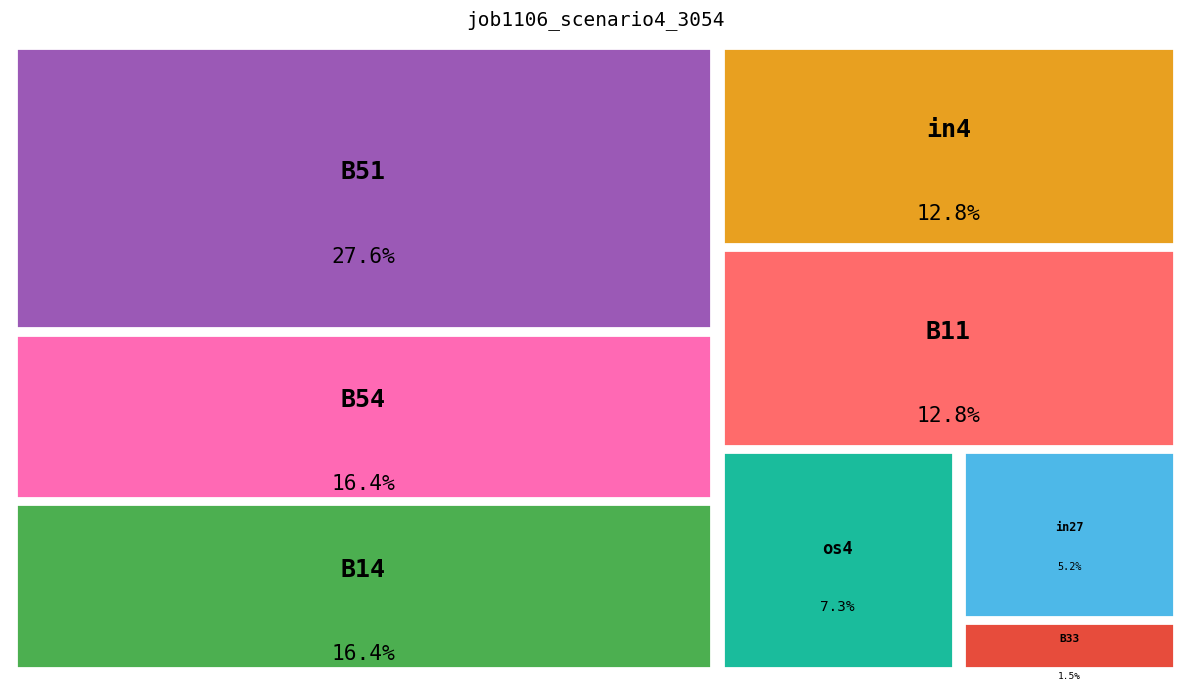

To the nearest percent, what percentage of the pie is B54?

16%